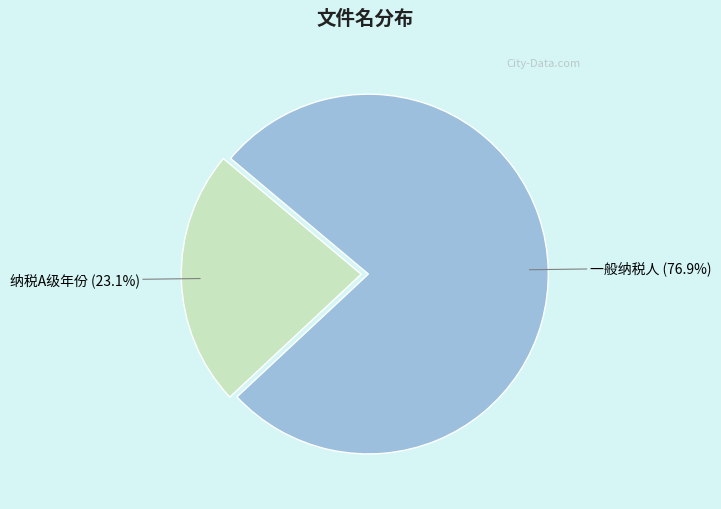

To the nearest percent, what is the average slice percentage?

50%